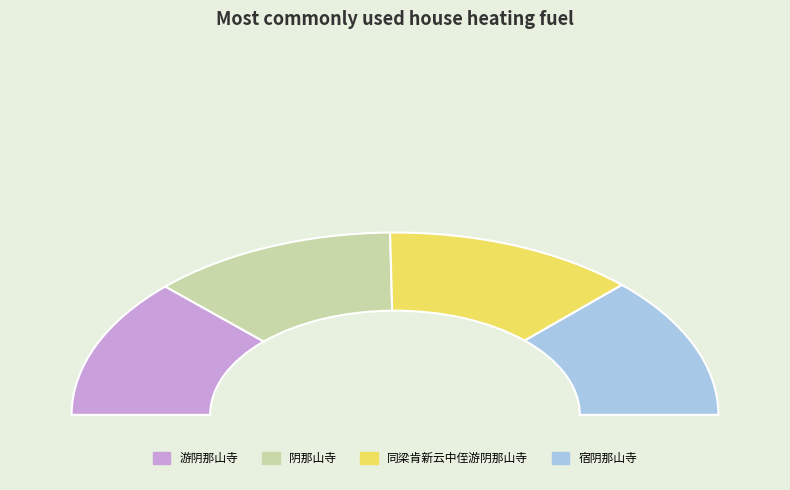

What is the smallest slice in the pie chart?

阴那山寺